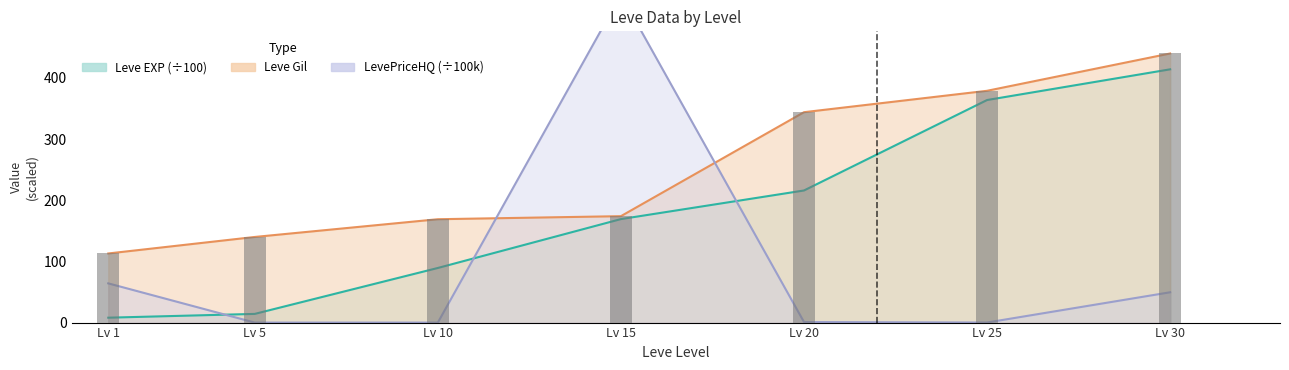

Is it true that the value at Lv 30 is 746?

False